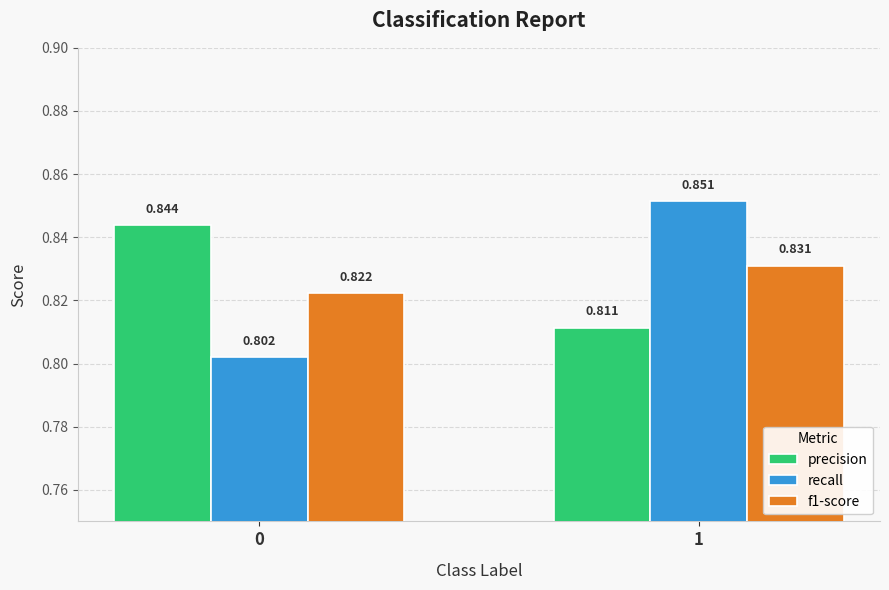

Between 0 and 1, which series saw the biggest shift?

recall